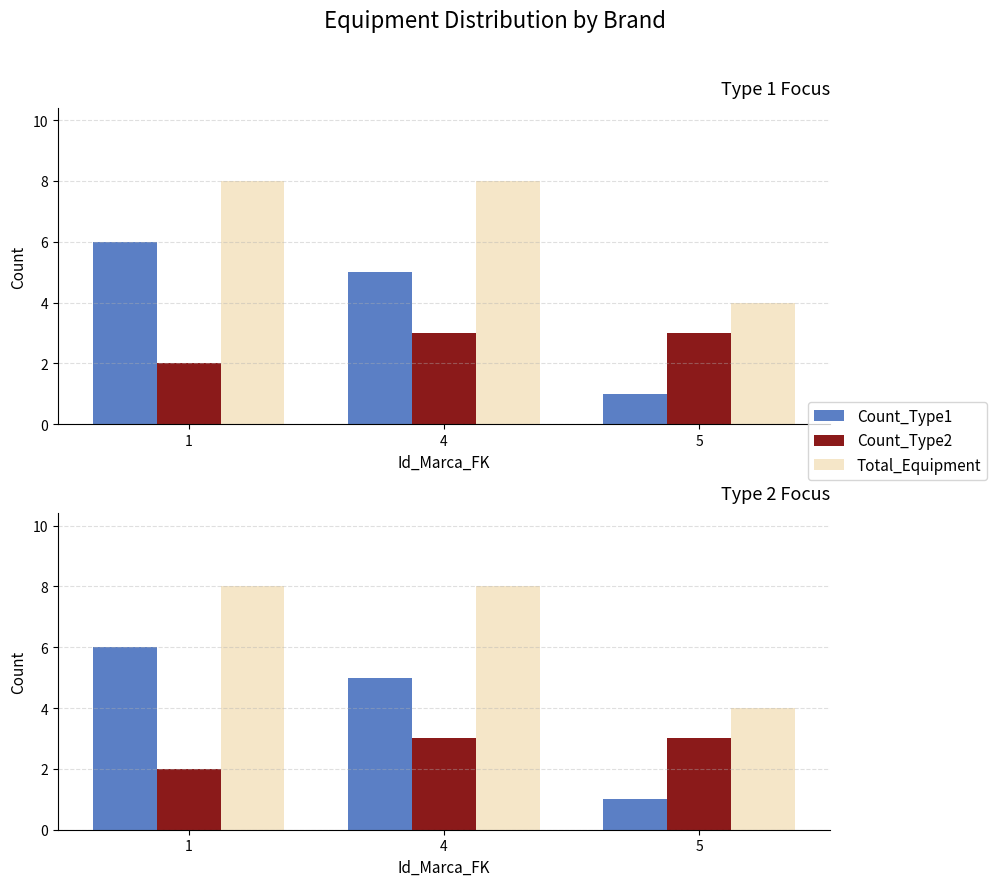

True or false: Count_Type2 has a value of 3 at 5.

True